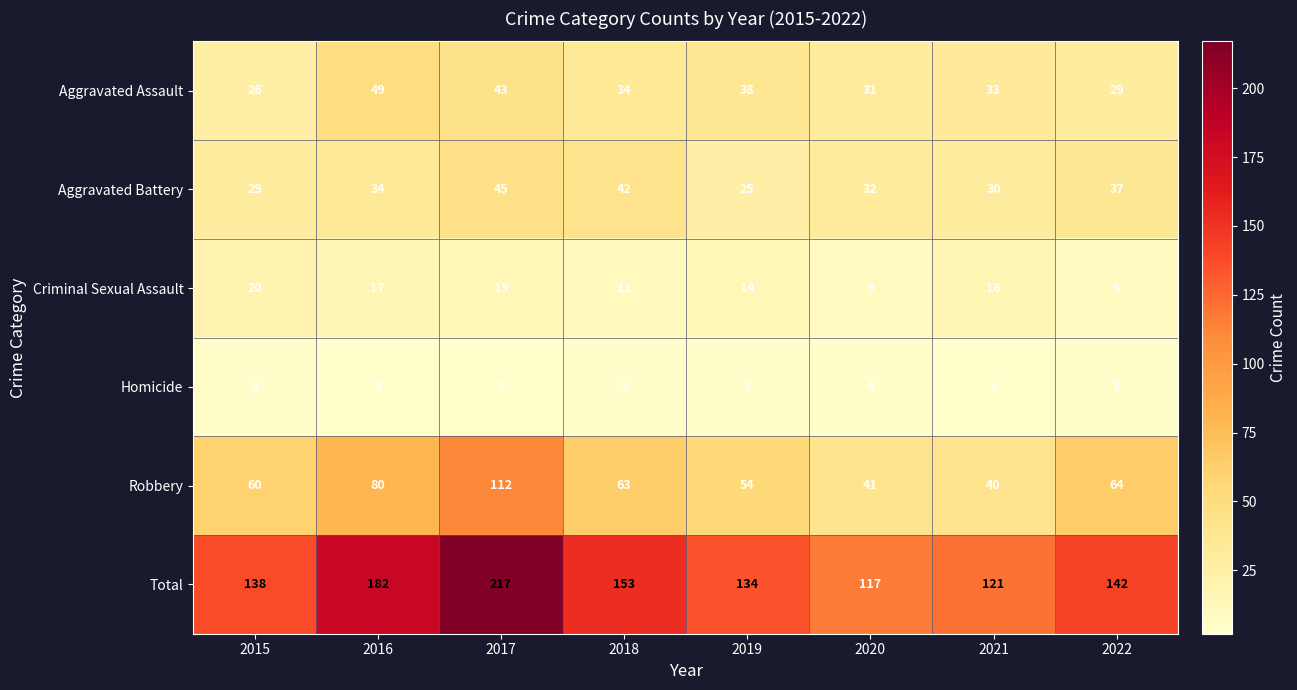

How many data points does each series have?

8